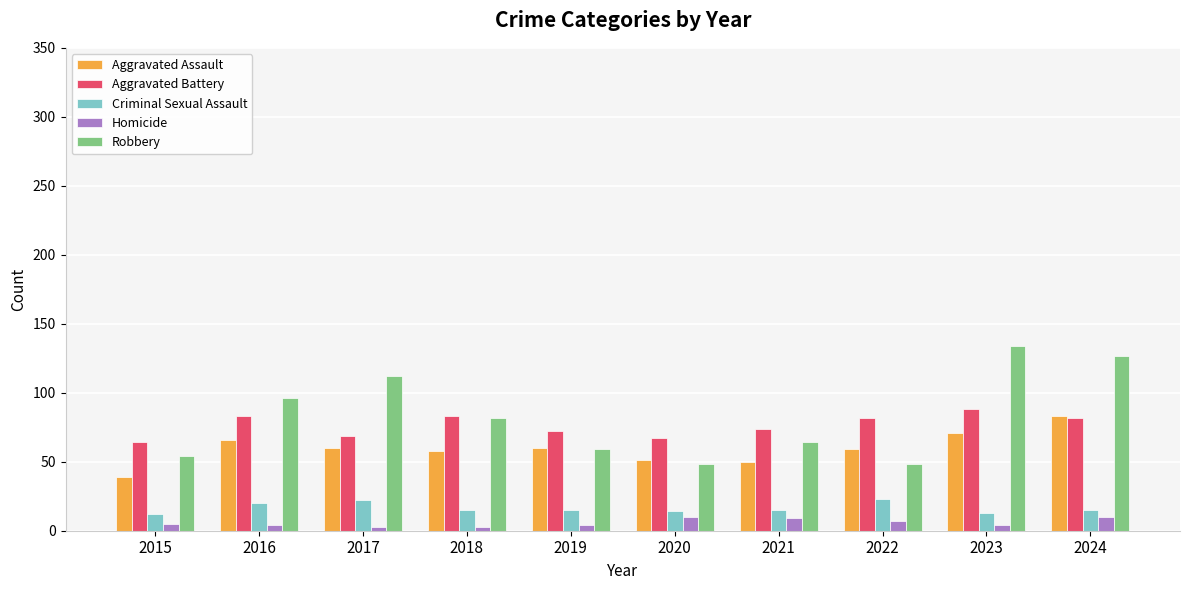

Is it true that Aggravated Assault equals 66 at 2016?

True